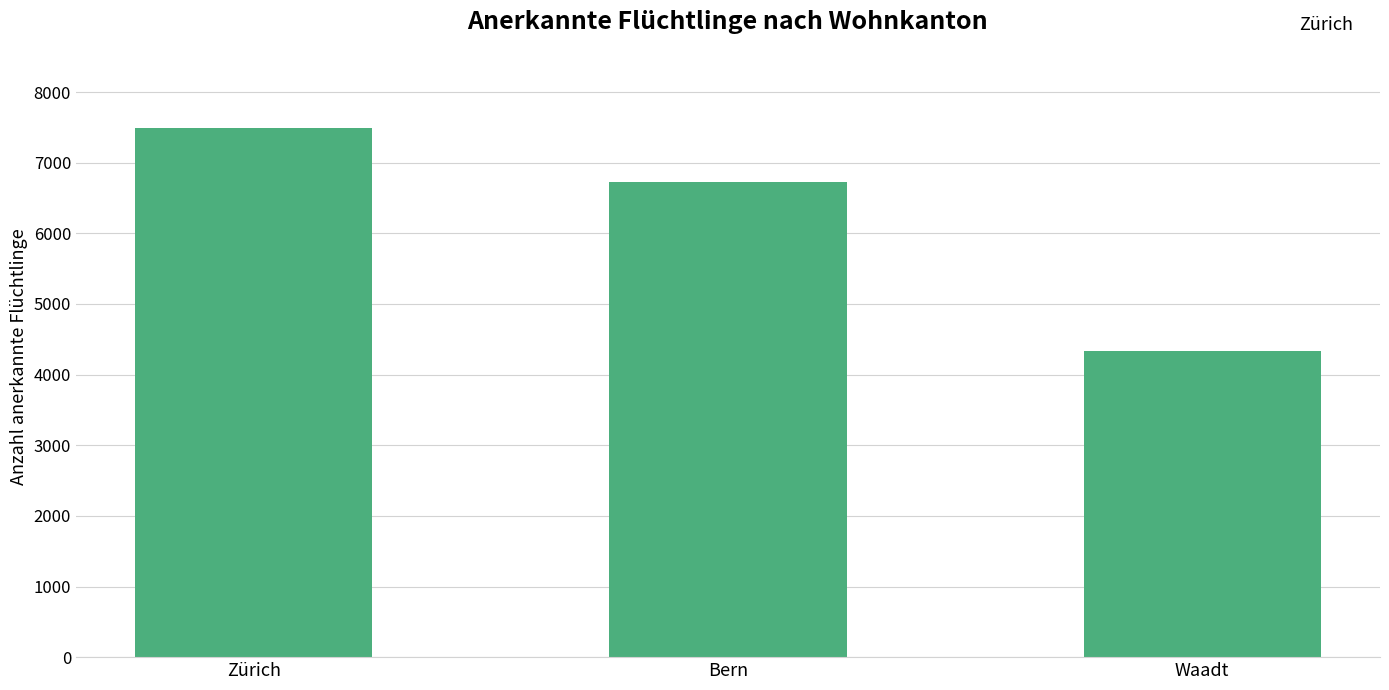

List the labels in order of value, smallest first.

Waadt, Bern, Zürich